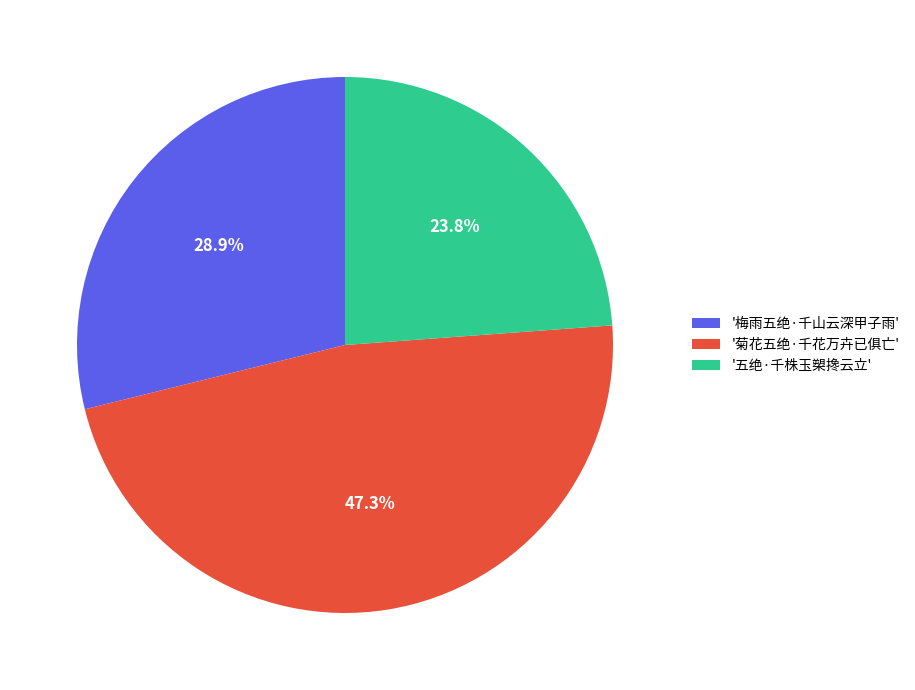

Is there a majority slice in this chart?

No